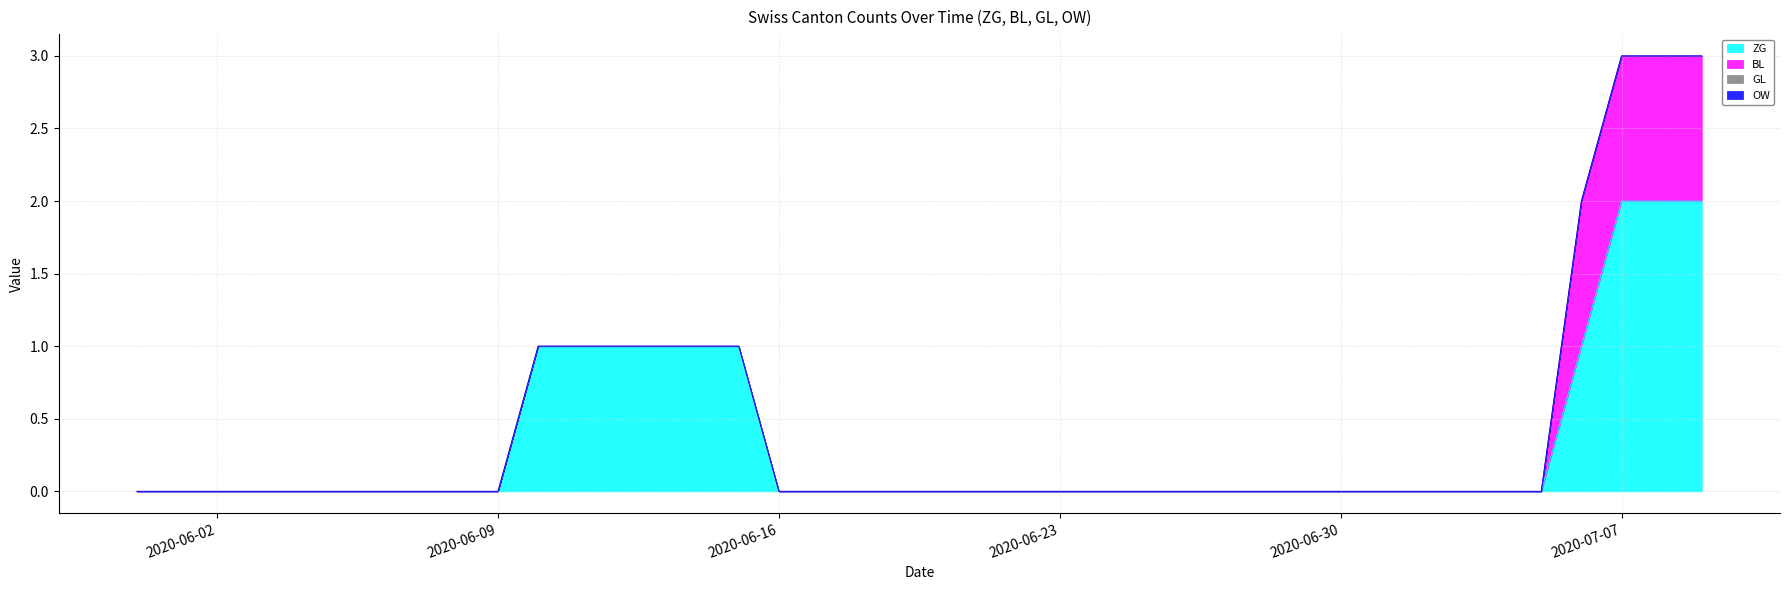

What is the greatest value displayed?

2